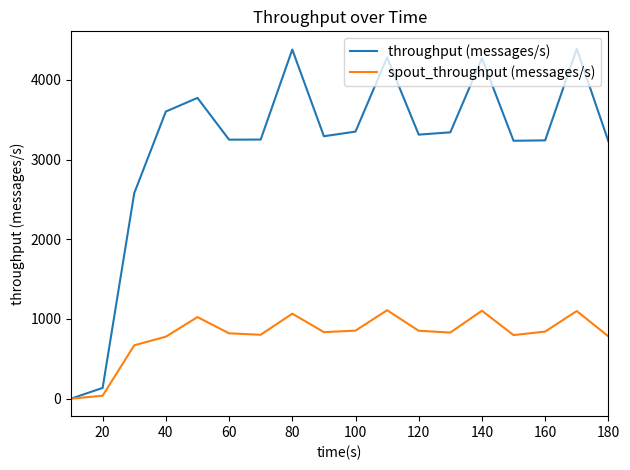

How many values in throughput (messages/s) are above zero?

17